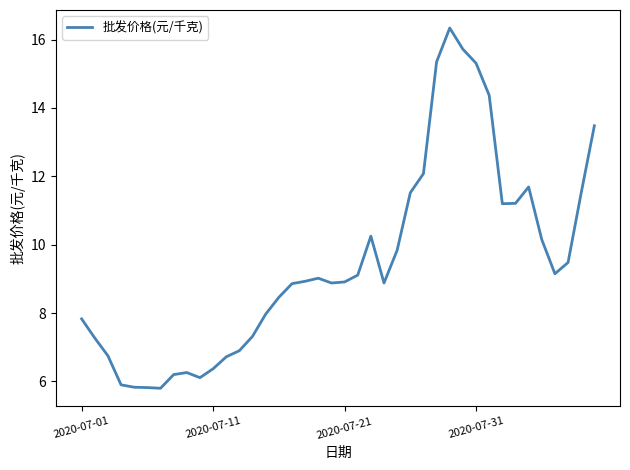

What is the smallest value displayed?

5.8